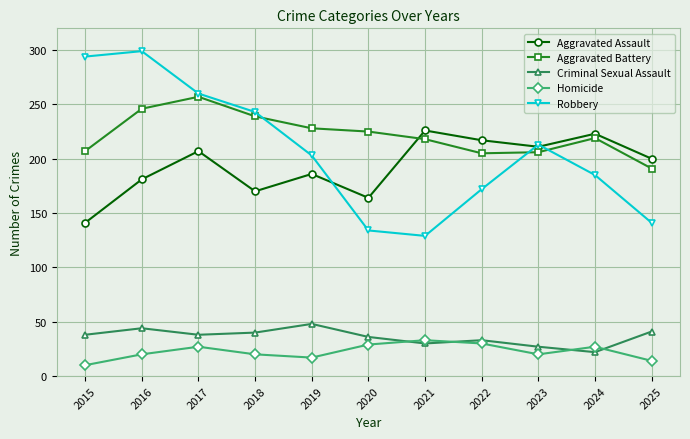

Is this an area chart (filled region under the line)?

No